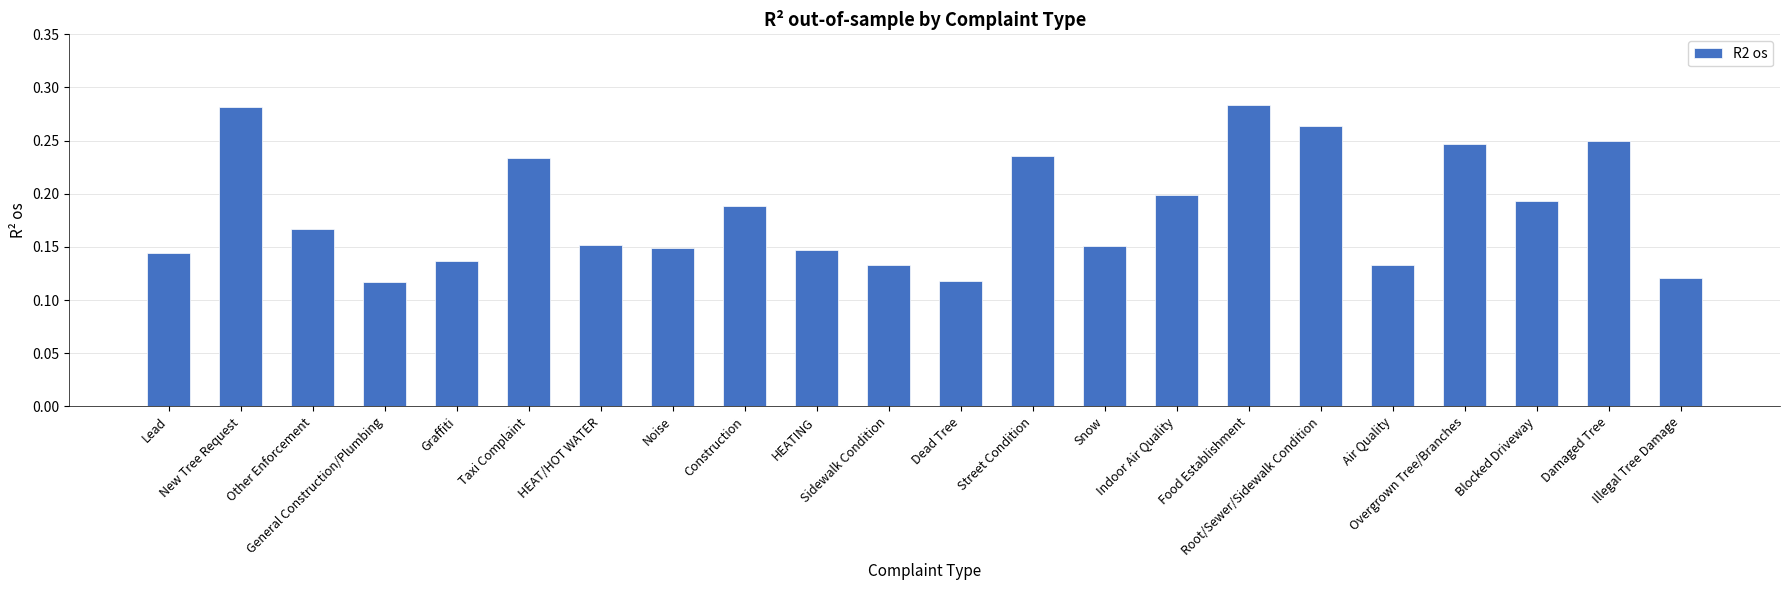

How many distinct data groups are displayed?

1